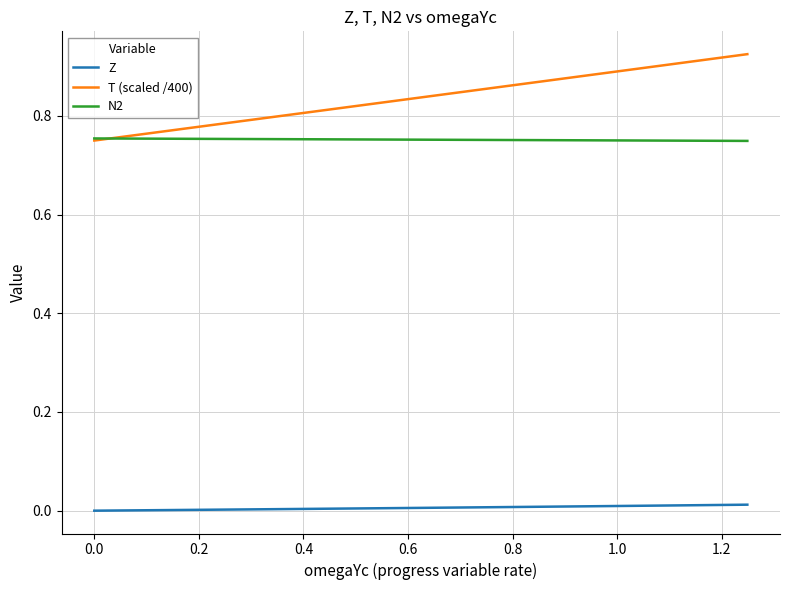

Which series has the largest total across all categories?

T (scaled /400)